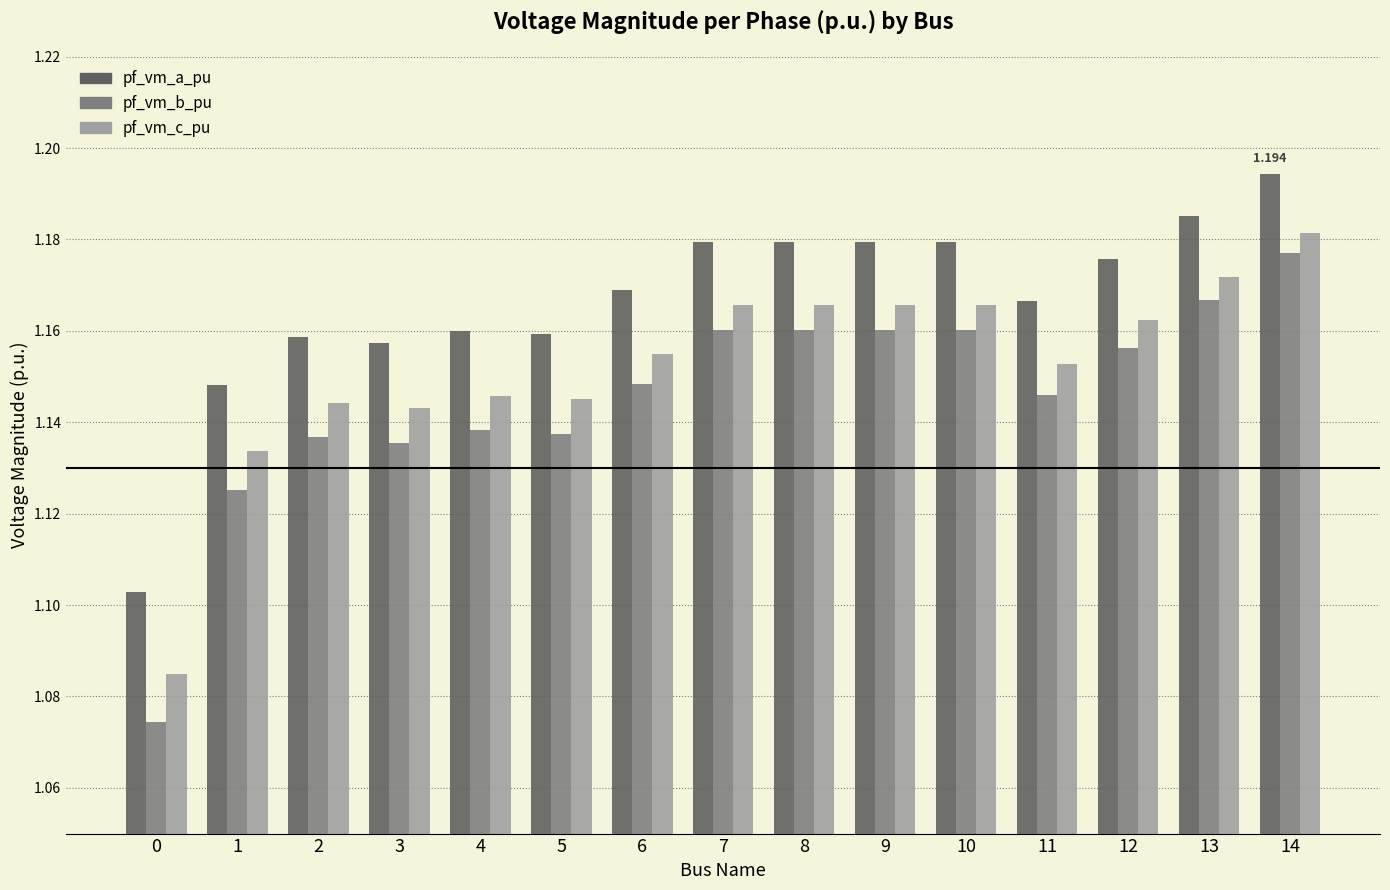

At how many categories does at least one series exceed 1?

15